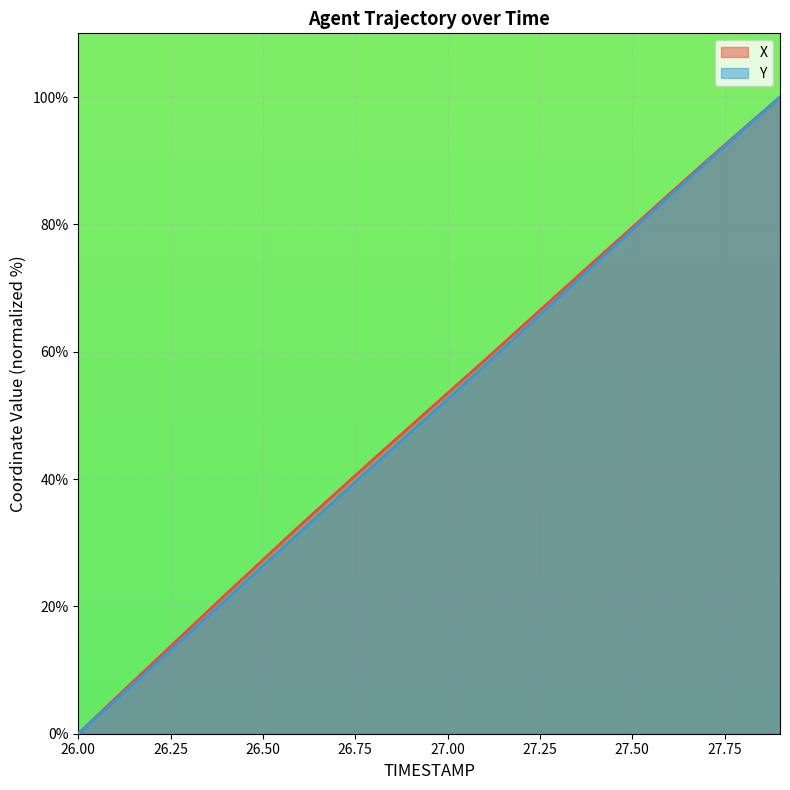

What is the label of the 2nd point from the left?

26.1